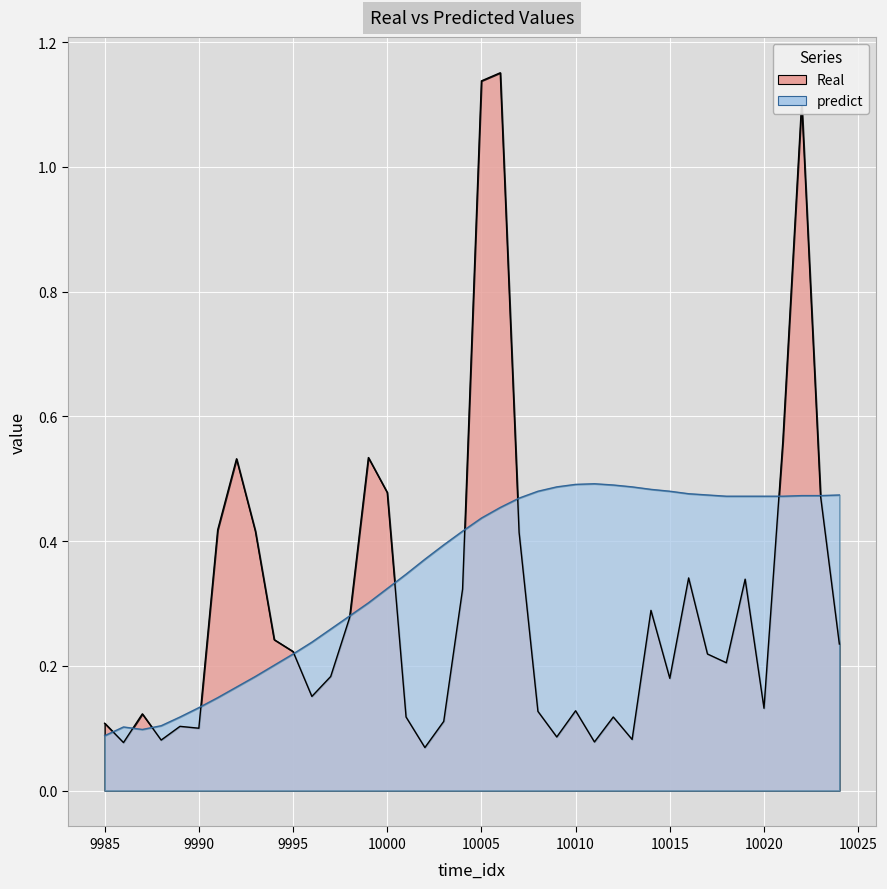

At which category is the sum across all series the highest?

10006